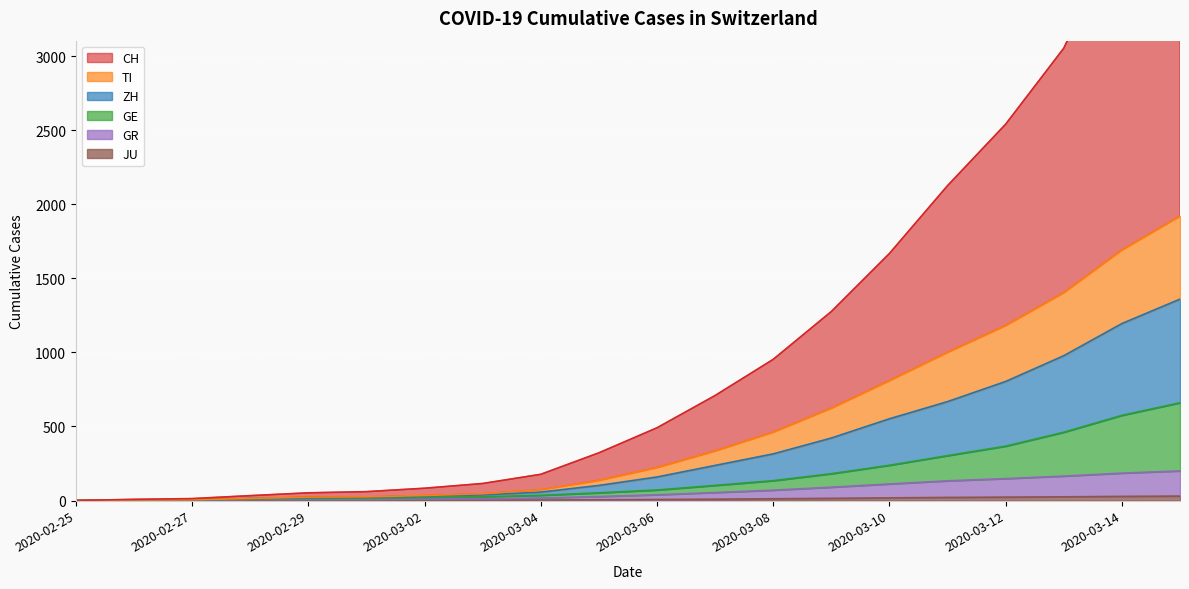

Which has a higher value, 2020-02-29 or 2020-03-08?

2020-03-08